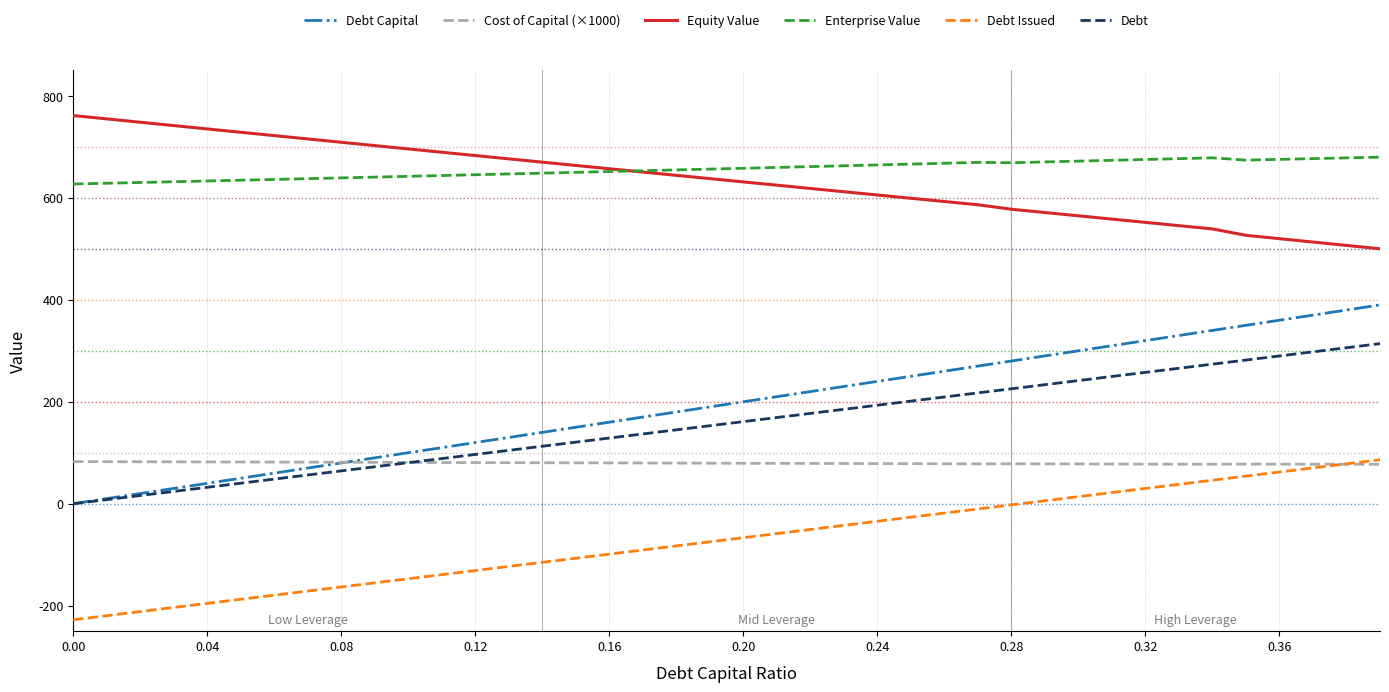

What is the minimum value shown in the chart?

-227.7